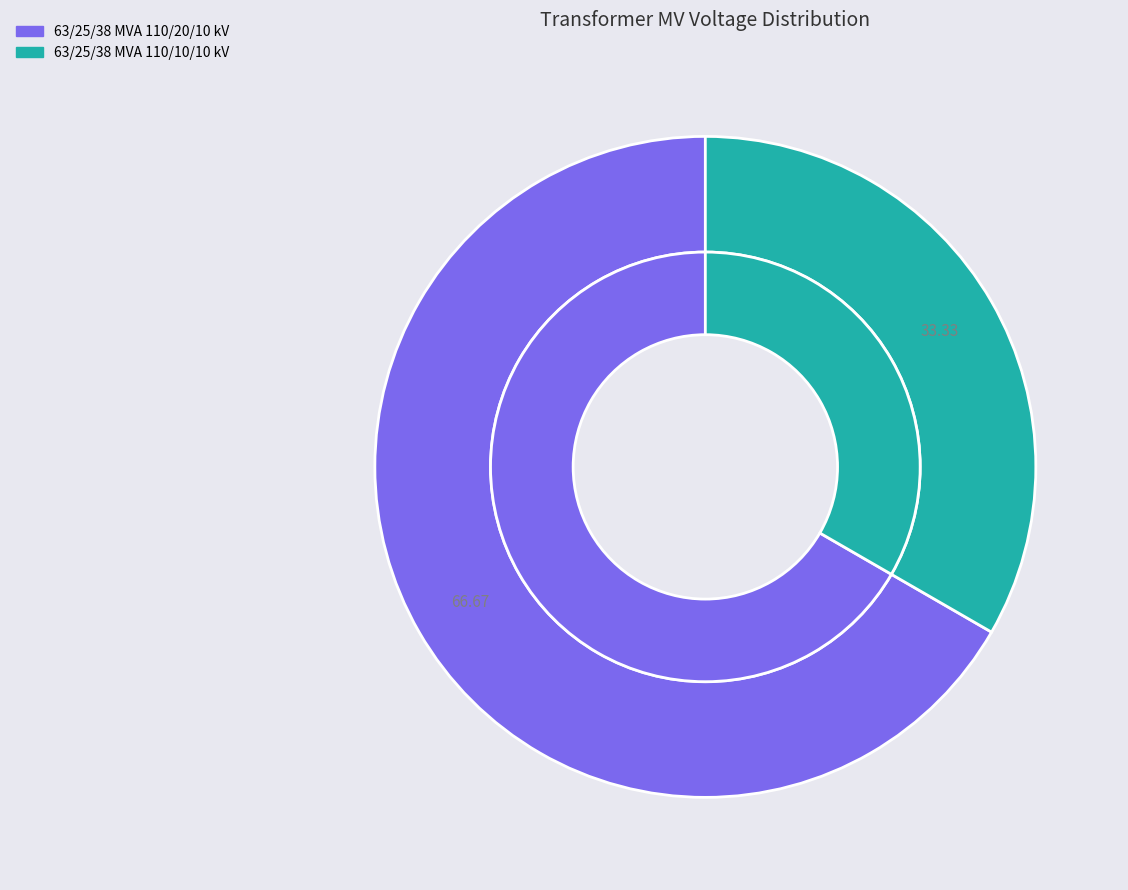

To the nearest percent, what is the difference between the 63/25/38 MVA 110/20/10 kV and 63/25/38 MVA 110/10/10 kV slice percentages?

33%